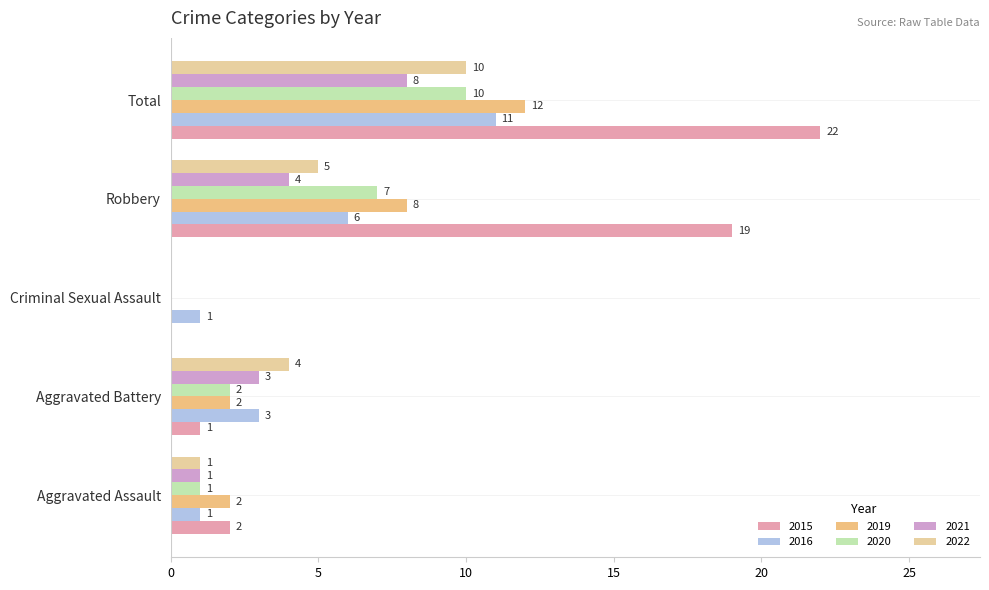

What is the label of the 2nd bar from the left?

Aggravated Battery